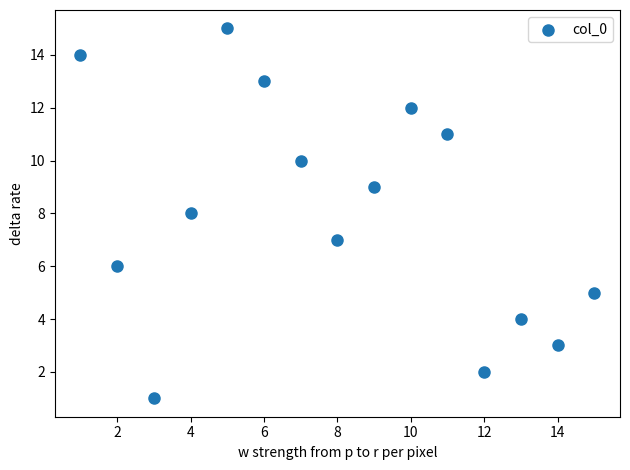

What is the range of Y values (max minus min)?

14